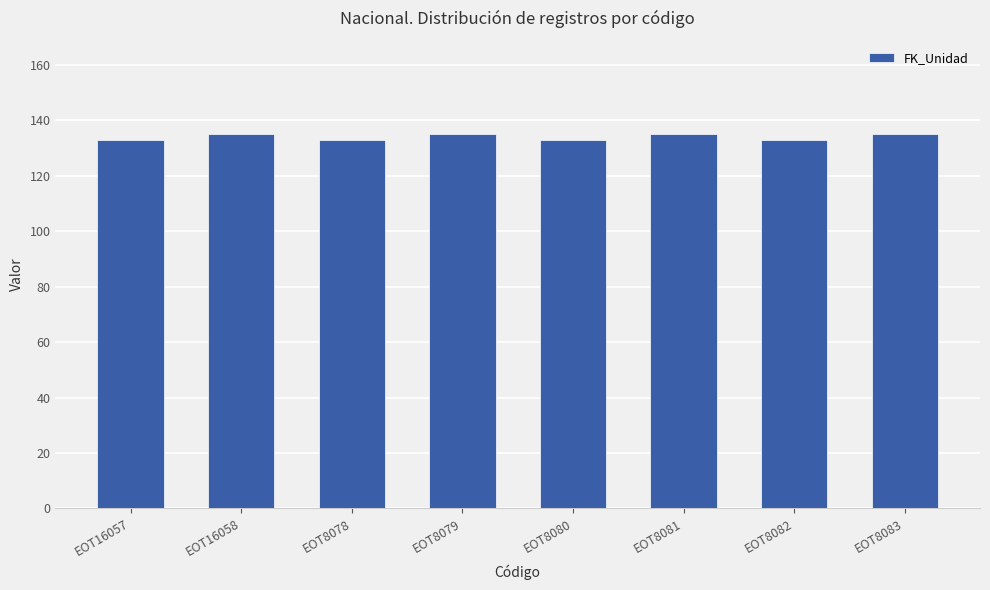

What is the label of the 7th bar from the right?

EOT16058